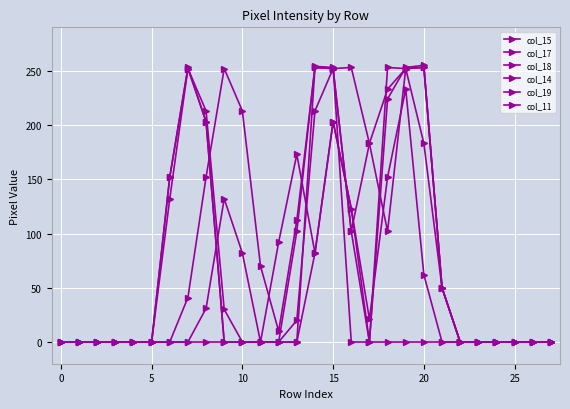

Reading left to right, what are all the values shown in this chart?

col_15: 0	0	0	0	0	0	0	41	152	252	213	70	10	112	253	252	102	183	233	252	183	50	0	0	0	0	0	0
col_17: 0	0	0	0	0	0	132	252	213	30	0	0	0	0	253	252	102	0	253	252	253	50	0	0	0	0	0	0
col_18: 0	0	0	0	0	0	152	253	203	0	0	0	0	102	254	253	0	0	224	253	255	50	0	0	0	0	0	0
col_14: 0	0	0	0	0	0	0	0	31	132	82	0	92	173	82	203	123	21	152	233	62	0	0	0	0	0	0	0
col_19: 0	0	0	0	0	0	152	252	203	0	0	0	0	20	213	252	253	183	102	252	253	50	0	0	0	0	0	0
col_11: 0	0	0	0	0	0	0	0	0	0	0	0	0	0	82	203	123	0	0	0	0	0	0	0	0	0	0	0